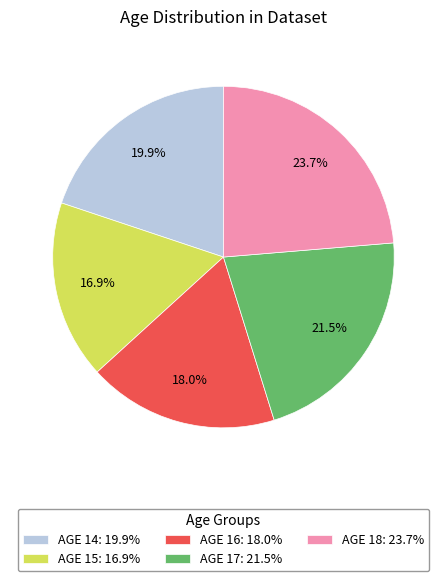

Rank the categories by value from highest to lowest.

AGE 18: 23.7%, AGE 17: 21.5%, AGE 14: 19.9%, AGE 16: 18.0%, AGE 15: 16.9%